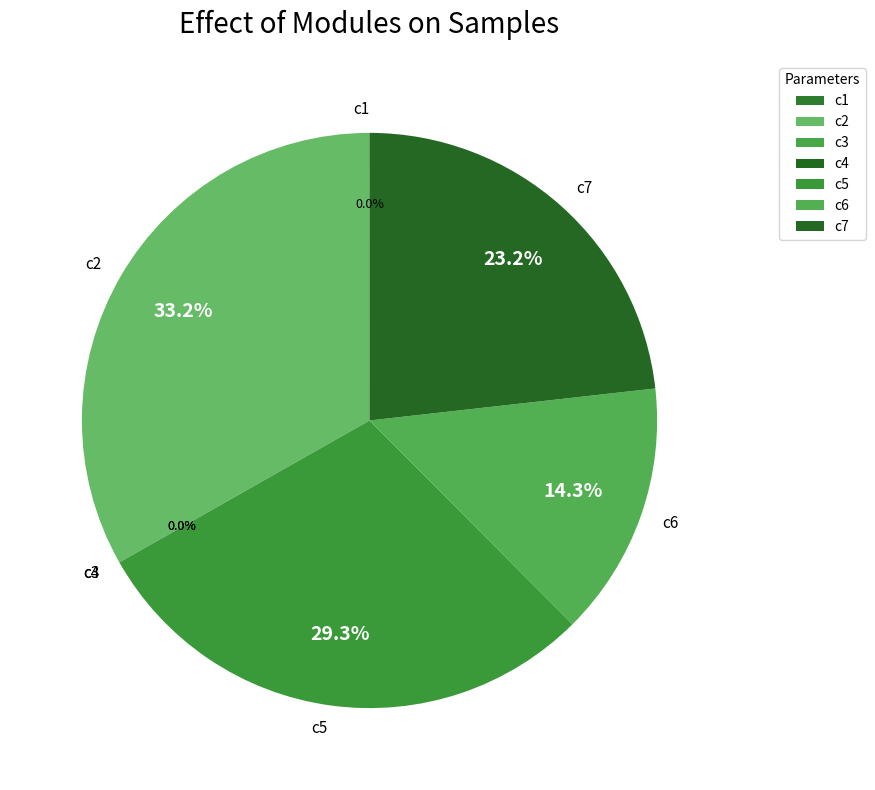

What portion of the pie excludes c7?

76.8%